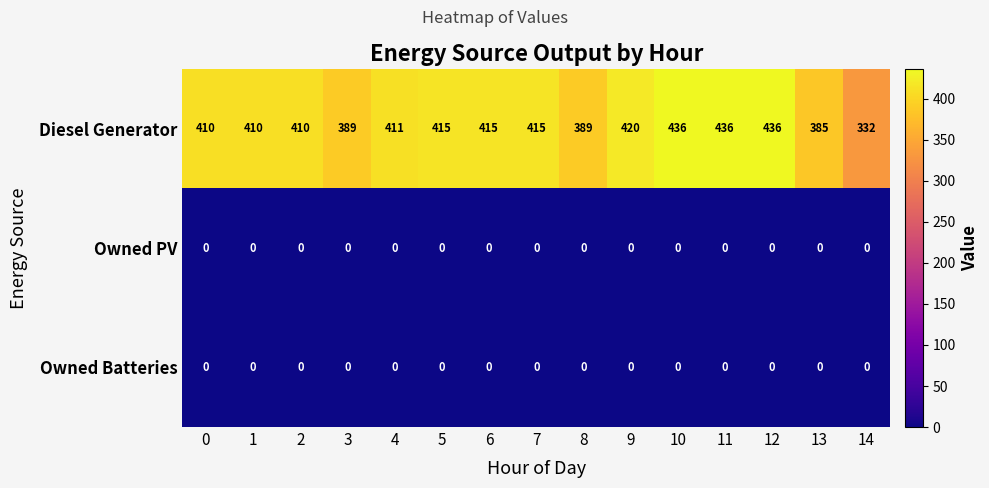

Count the number of data series in this chart.

3